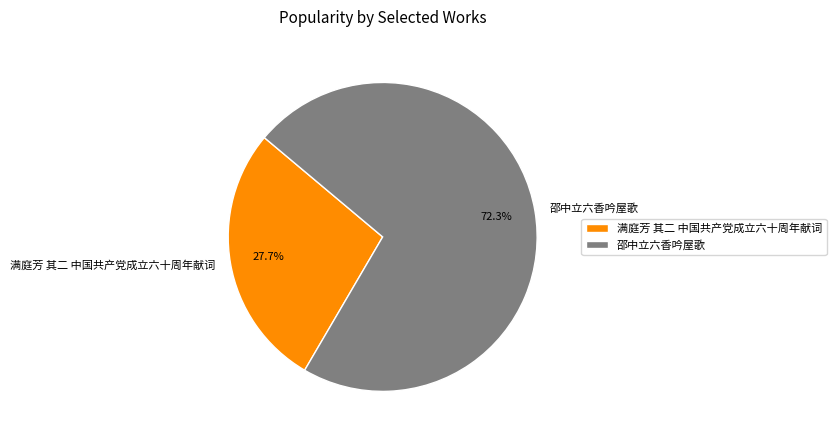

What percentage is the 满庭芳 其二 中国共产党成立六十周年献词 slice, to the nearest percent?

28%